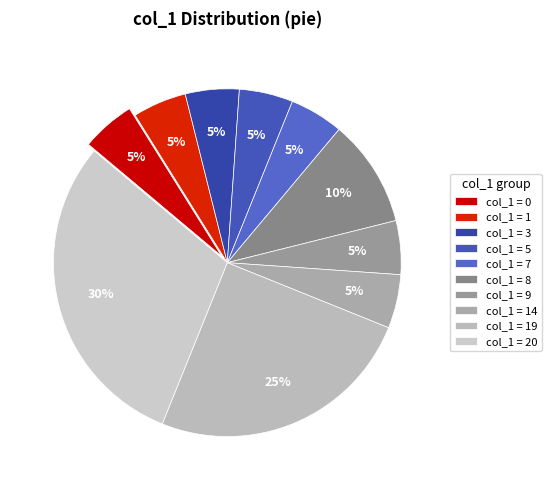

To the nearest percent, what is the average slice percentage?

10%